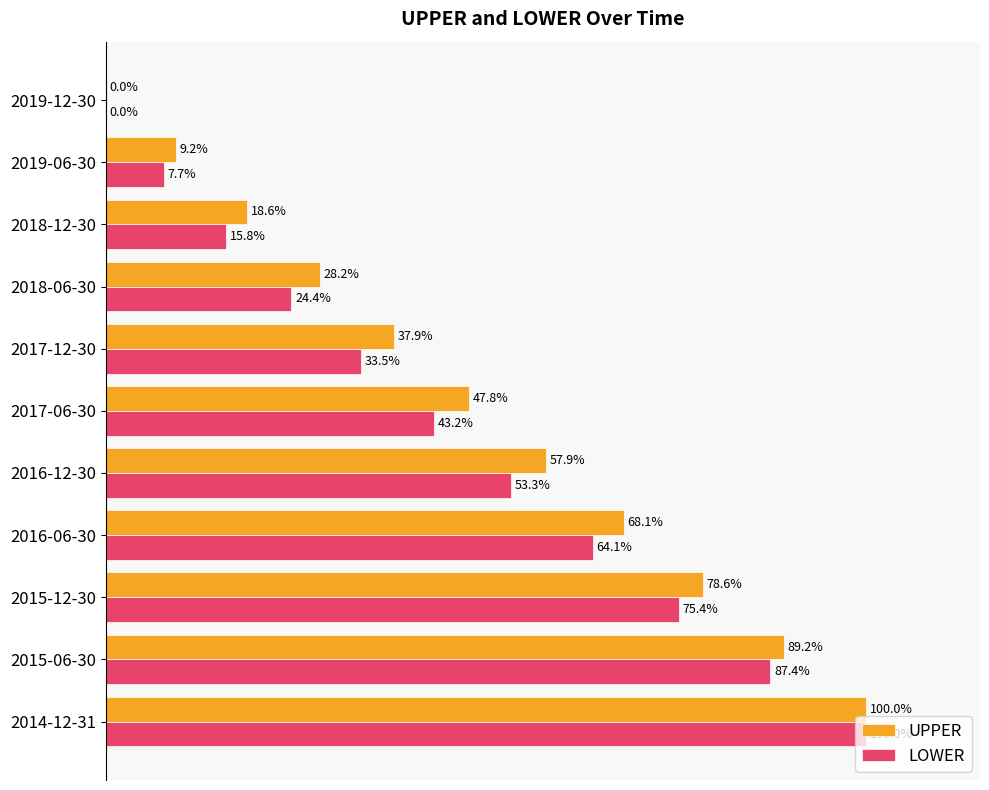

Which series has the largest total across all categories?

UPPER